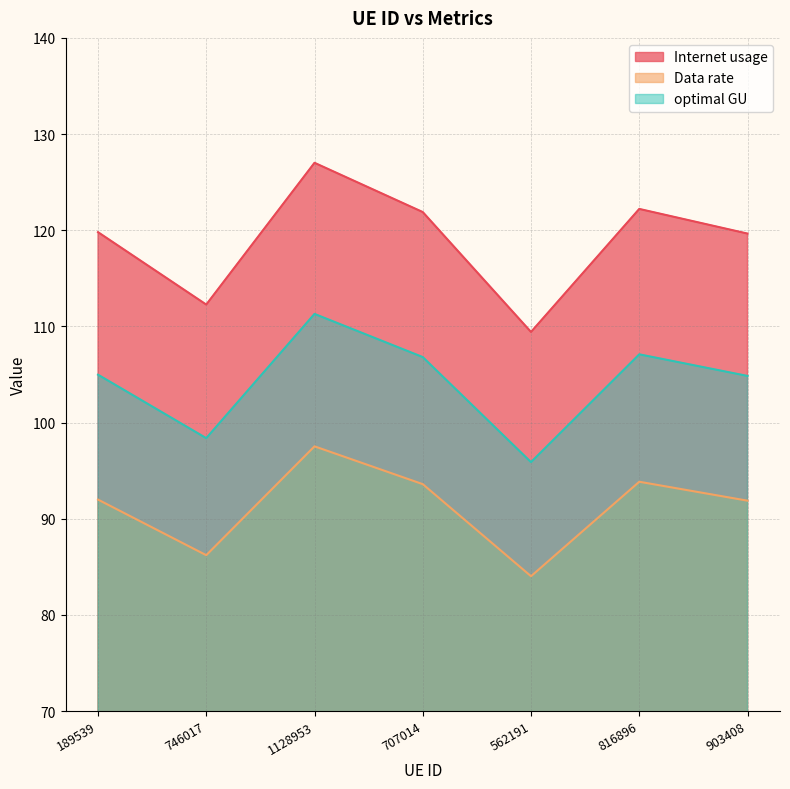

What is the label of the 4th point from the right?

707014